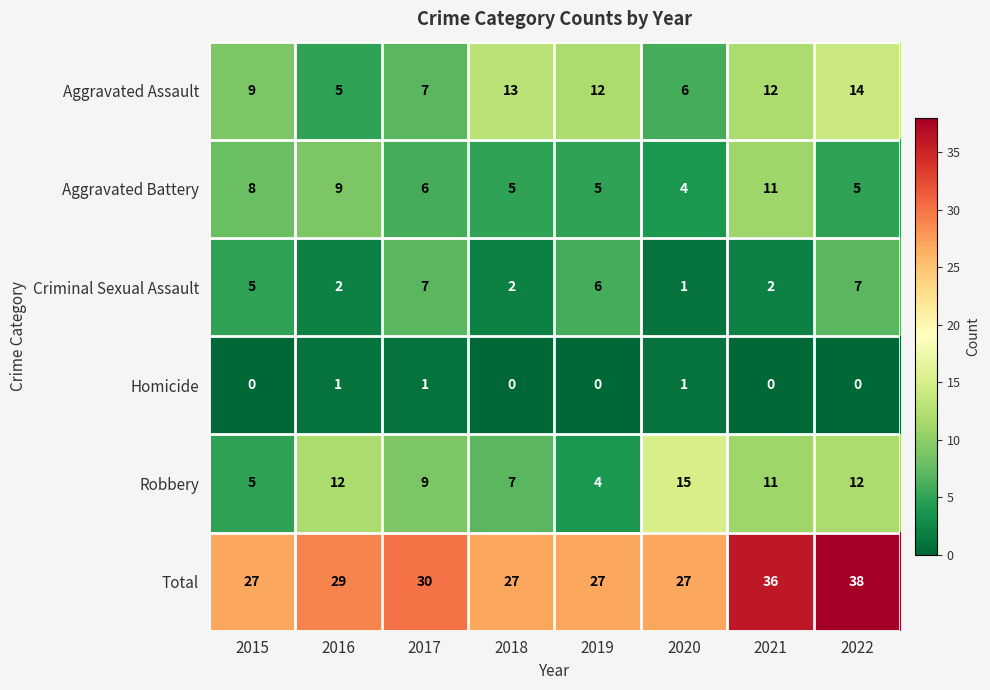

Where is Aggravated Assault nearest to the value 9?

2015